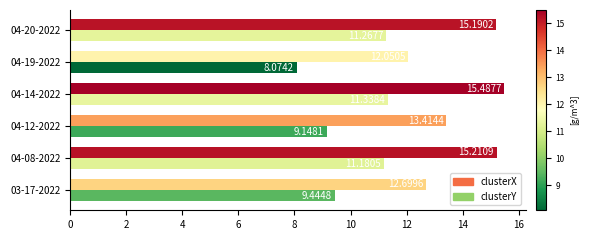

What is the spread (max minus min) of values at 04-20-2022?

3.9